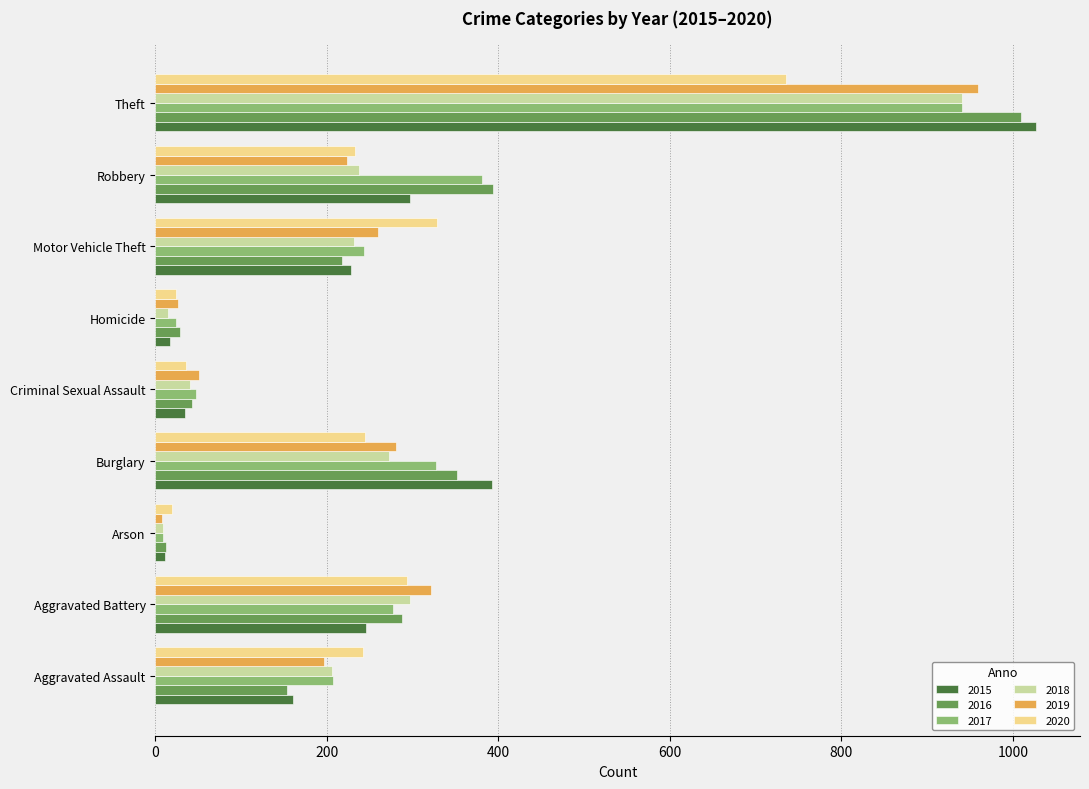

What is the greatest value displayed?

1027